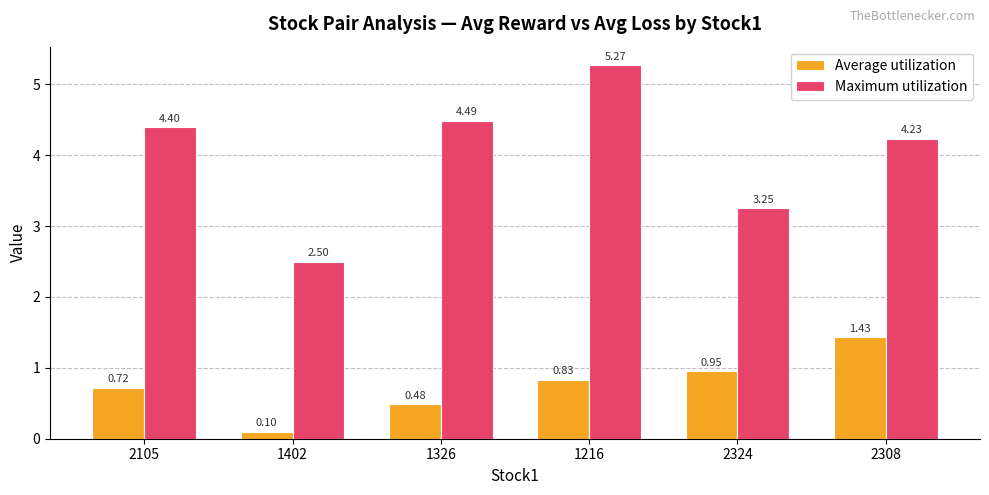

At which label is Average utilization closest to 0?

1402